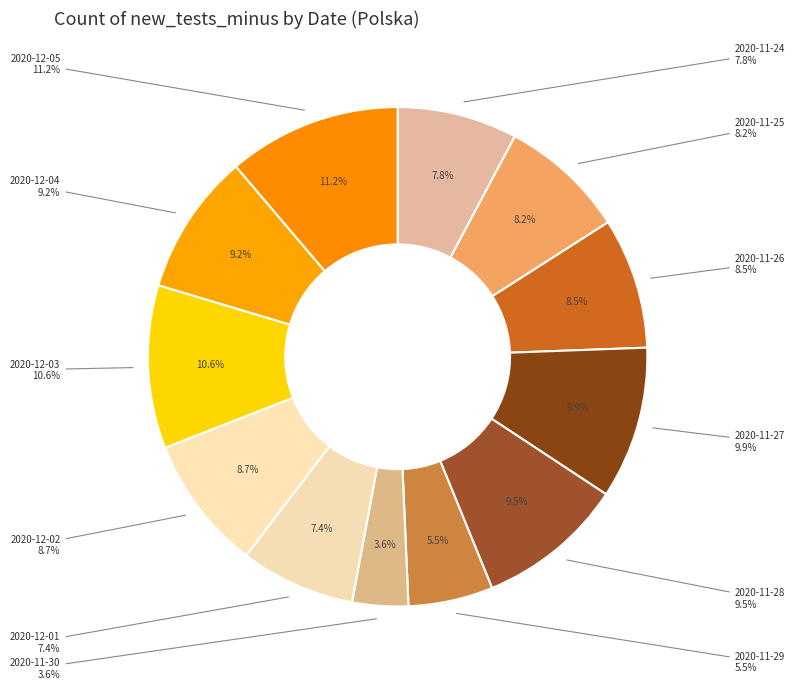

Combined, do 2020-11-27 and 2020-11-29 account for over 50%?

No